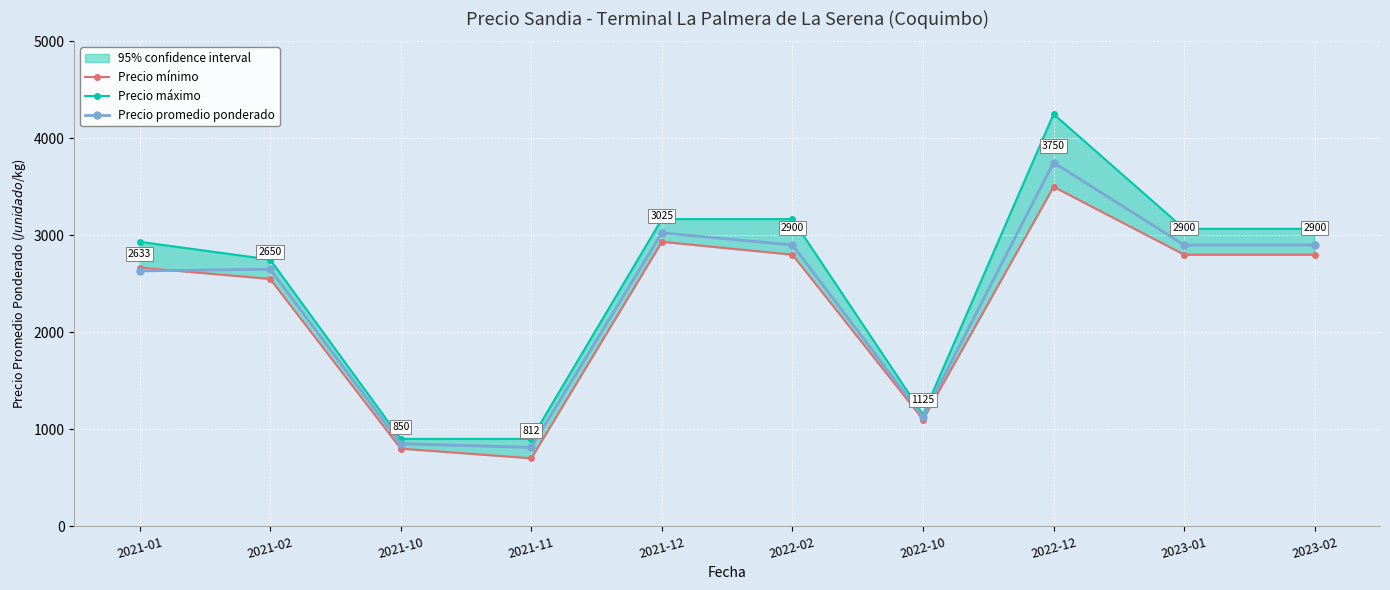

Reading left to right, extract all data points from this chart.

Precio mínimo: 2667	2550	800	700	2933	2800	1100	3500	2800	2800
Precio máximo: 2933	2750	900	900	3167	3167	1150	4250	3067	3067
Precio promedio ponderado: 2633	2650	850	812	3025	2900	1125	3750	2900	2900